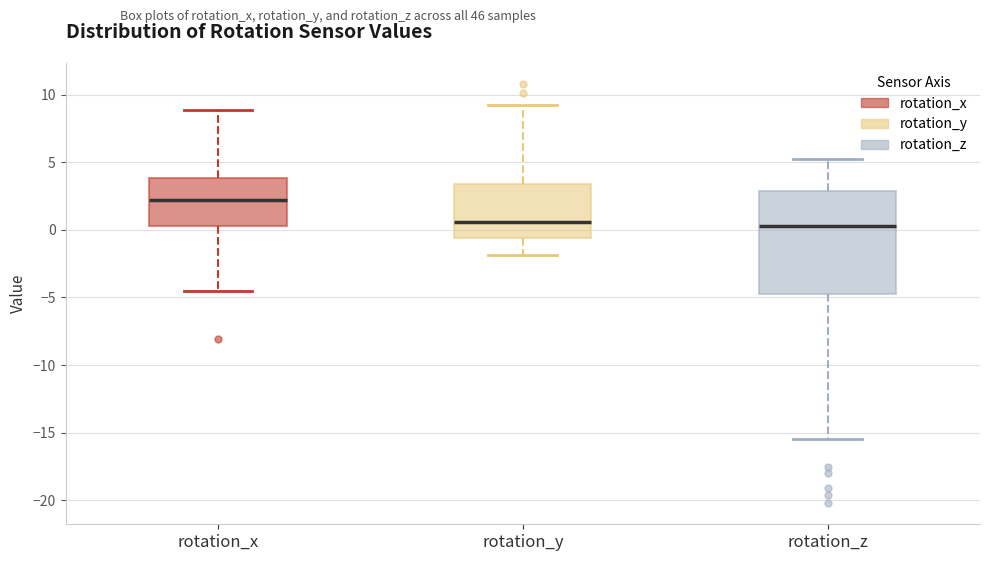

Reading left to right, read every box against the y-axis: the position of its median line, the range the box covers, and the ends of its whiskers. The values are not printed on the chart, so give them approximately, as read against the axis.

rotation_x: median 2.0, box 0.5 to 4.0, whiskers -4.5 to 9.0
rotation_y: median 0.5, box -0.5 to 3.5, whiskers -2.0 to 9.0
rotation_z: median 0.5, box -5.0 to 3.0, whiskers -15.5 to 5.0